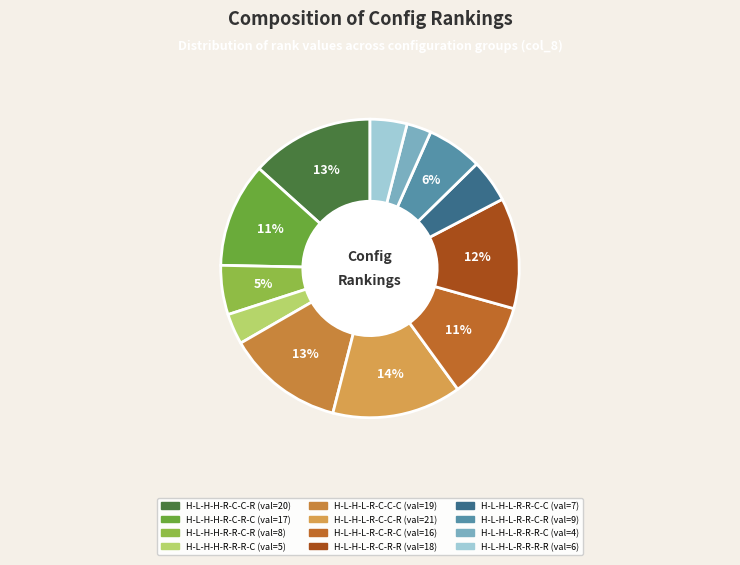

Which category has the biggest portion of the pie?

H-L-H-L-R-C-C-R